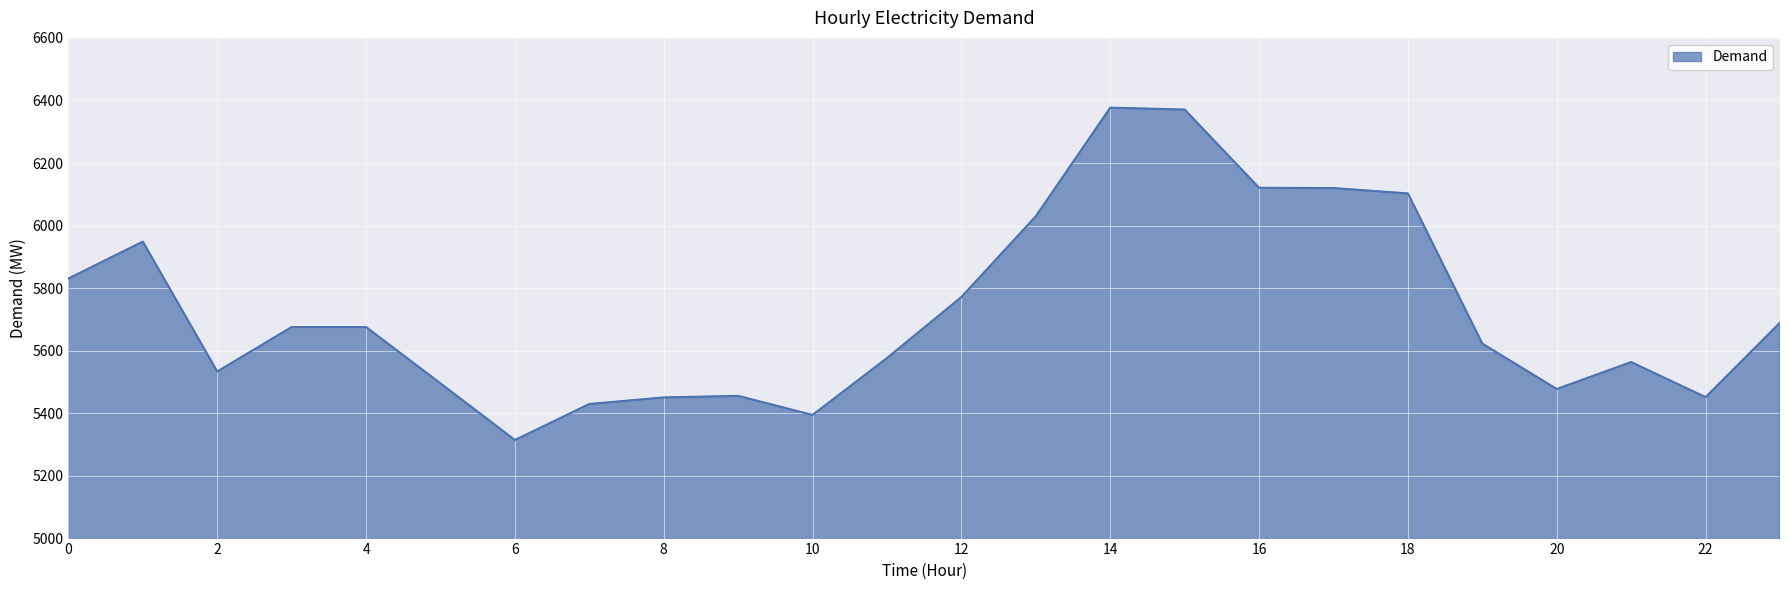

What is the minimum value shown in the chart?

5315